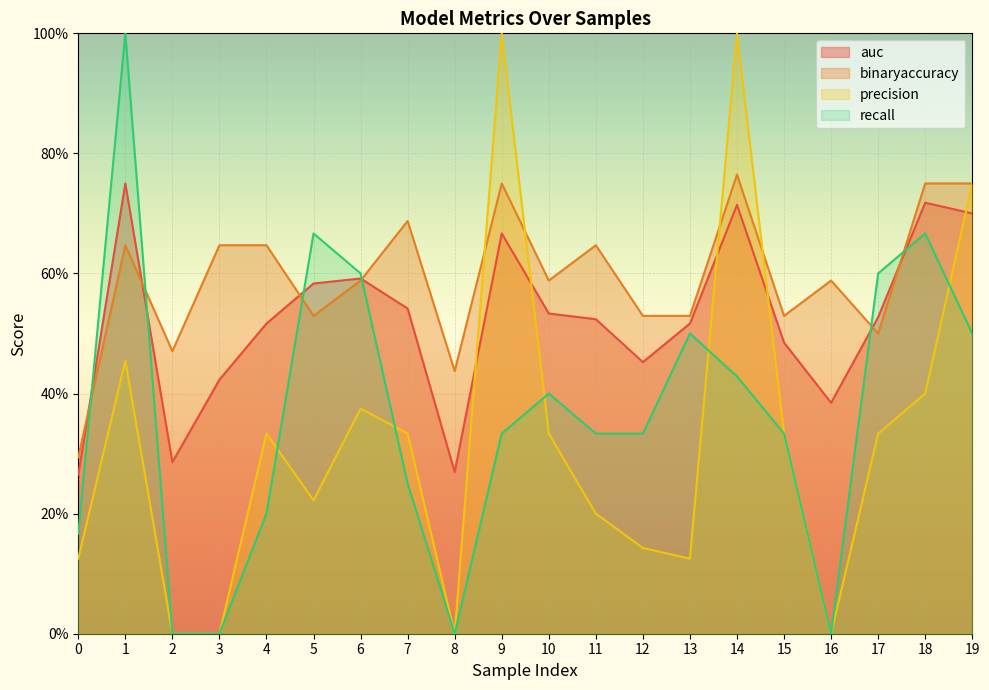

Reading right to left, extract all data points from this chart.

auc: 19=0.7	18=0.7	17=0.5	16=0.4	15=0.5	14=0.7	13=0.5	12=0.5	11=0.5	10=0.5	9=0.7	8=0.3	7=0.5	6=0.6	5=0.6	4=0.5	3=0.4	2=0.3	1=0.8	0=0.3
binaryaccuracy: 19=0.8	18=0.8	17=0.5	16=0.6	15=0.5	14=0.8	13=0.5	12=0.5	11=0.6	10=0.6	9=0.8	8=0.4	7=0.7	6=0.6	5=0.5	4=0.6	3=0.6	2=0.5	1=0.6	0=0.3
precision: 19=0.8	18=0.4	17=0.3	16=0.0	15=0.3	14=1.0	13=0.1	12=0.1	11=0.2	10=0.3	9=1.0	8=0.0	7=0.3	6=0.4	5=0.2	4=0.3	3=0.0	2=0.0	1=0.5	0=0.1
recall: 19=0.5	18=0.7	17=0.6	16=0.0	15=0.3	14=0.4	13=0.5	12=0.3	11=0.3	10=0.4	9=0.3	8=0.0	7=0.2	6=0.6	5=0.7	4=0.2	3=0.0	2=0.0	1=1.0	0=0.2